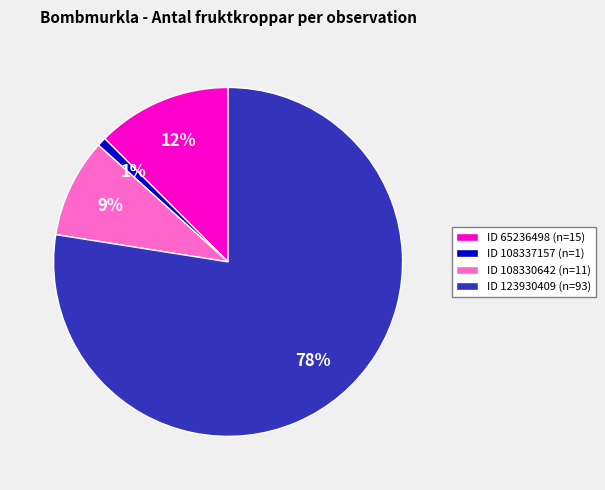

To the nearest percent, what is the difference between the largest and smallest slice percentages?

77%